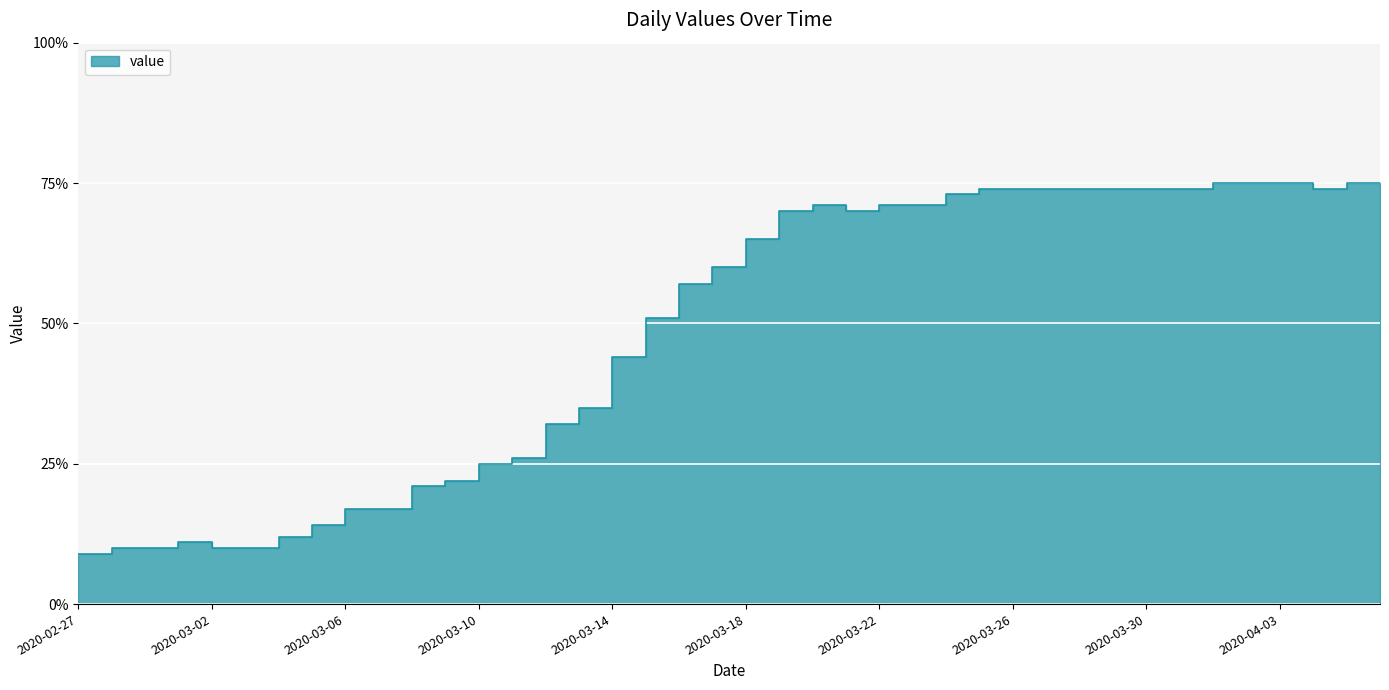

List the labels in order of value, smallest first.

2020-02-27, 2020-02-28, 2020-02-29, 2020-03-02, 2020-03-03, 2020-03-01, 2020-03-04, 2020-03-05, 2020-03-06, 2020-03-07, 2020-03-08, 2020-03-09, 2020-03-10, 2020-03-11, 2020-03-12, 2020-03-13, 2020-03-14, 2020-03-15, 2020-03-16, 2020-03-17, 2020-03-18, 2020-03-19, 2020-03-21, 2020-03-20, 2020-03-22, 2020-03-23, 2020-03-24, 2020-03-25, 2020-03-26, 2020-03-27, 2020-03-28, 2020-03-29, 2020-03-30, 2020-03-31, 2020-04-04, 2020-04-01, 2020-04-02, 2020-04-03, 2020-04-05, 2020-04-06